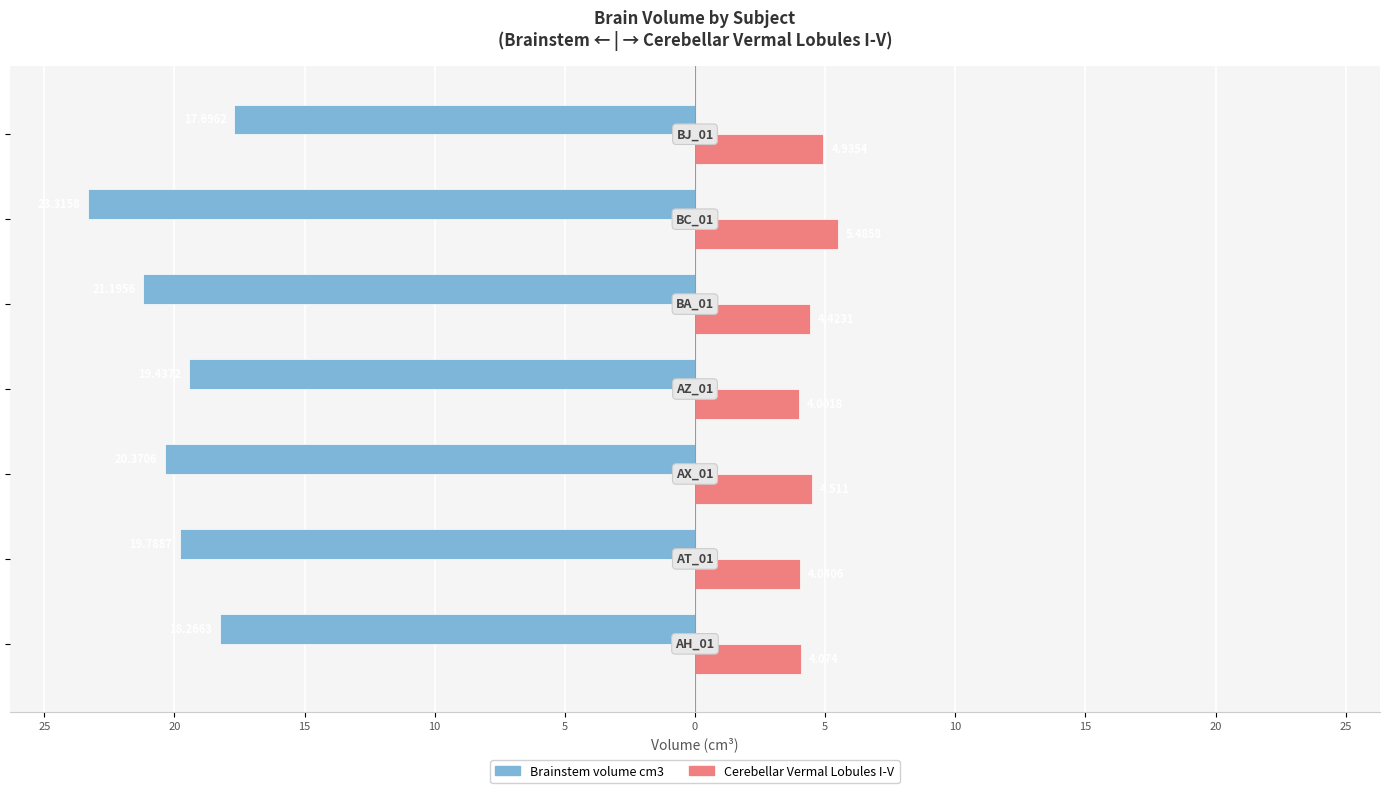

What are all the series names shown in the legend?

Brainstem volume cm3, Cerebellar Vermal Lobules I-V